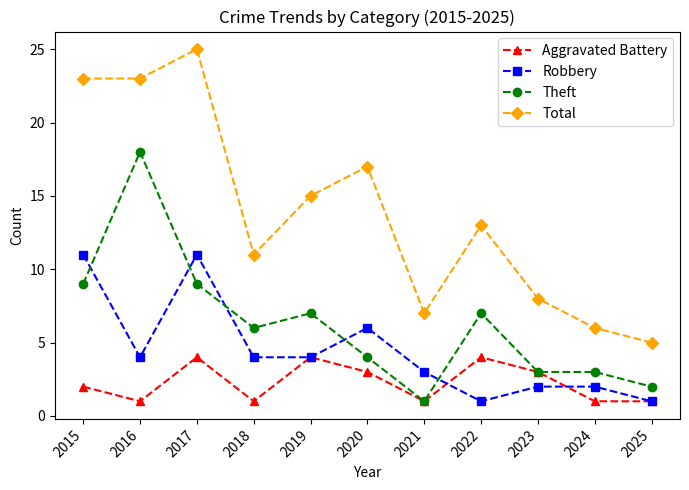

How many interior local peaks does the Total series have?

3